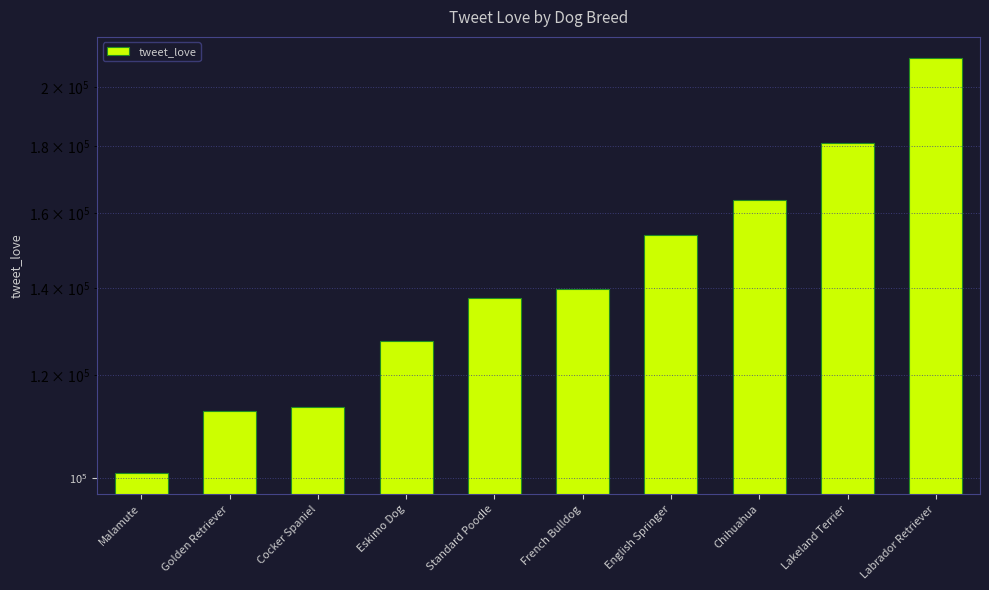

Reading left to right, list all the values displayed in this chart.

100854	112691	113550	127523	137678	139710	153805	163640	181075	210590